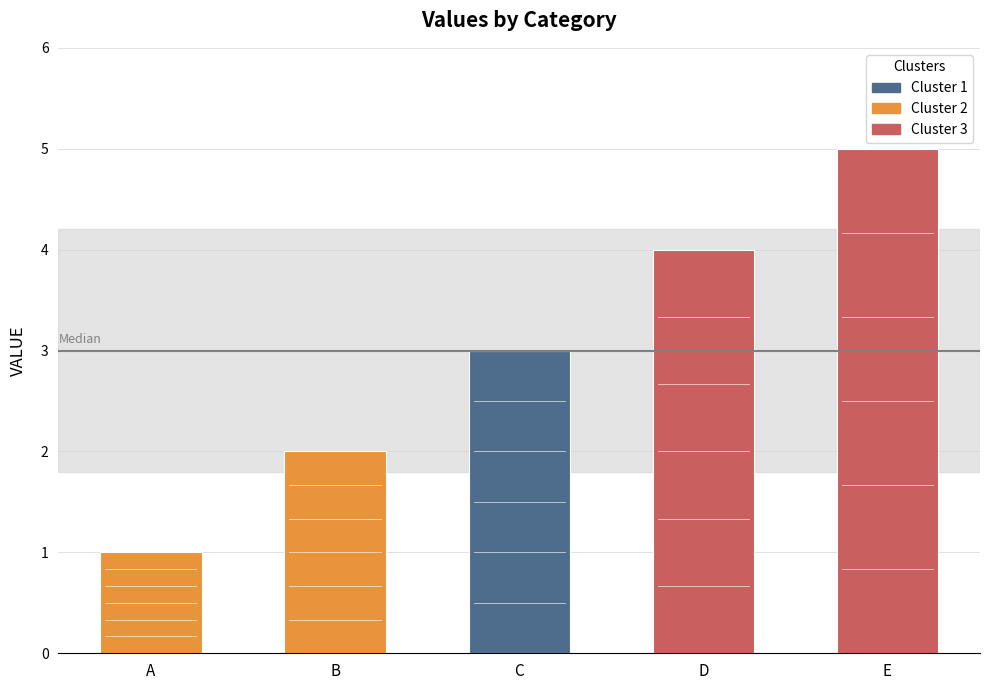

List the labels in order of value, smallest first.

A, B, C, D, E